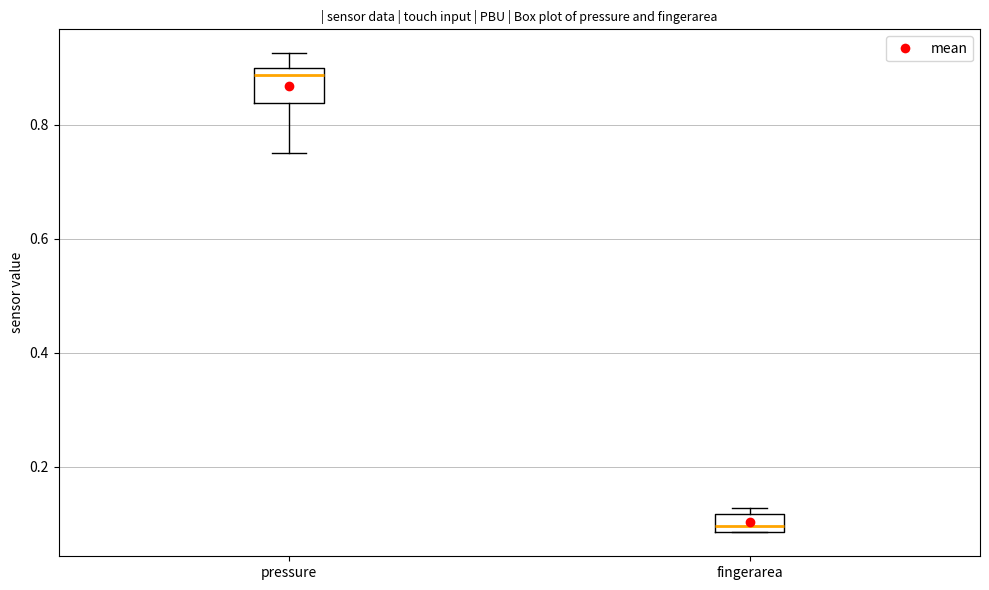

Reading left to right, read every box against the y-axis: the position of its median line, the range the box covers, and the ends of its whiskers. The values are not printed on the chart, so give them approximately, as read against the axis.

pressure: median 0.88, box 0.84 to 0.90, whiskers 0.76 to 0.92
fingerarea: median 0.10, box 0.08 to 0.12, whiskers 0.08 to 0.12 (just above the box's upper edge)